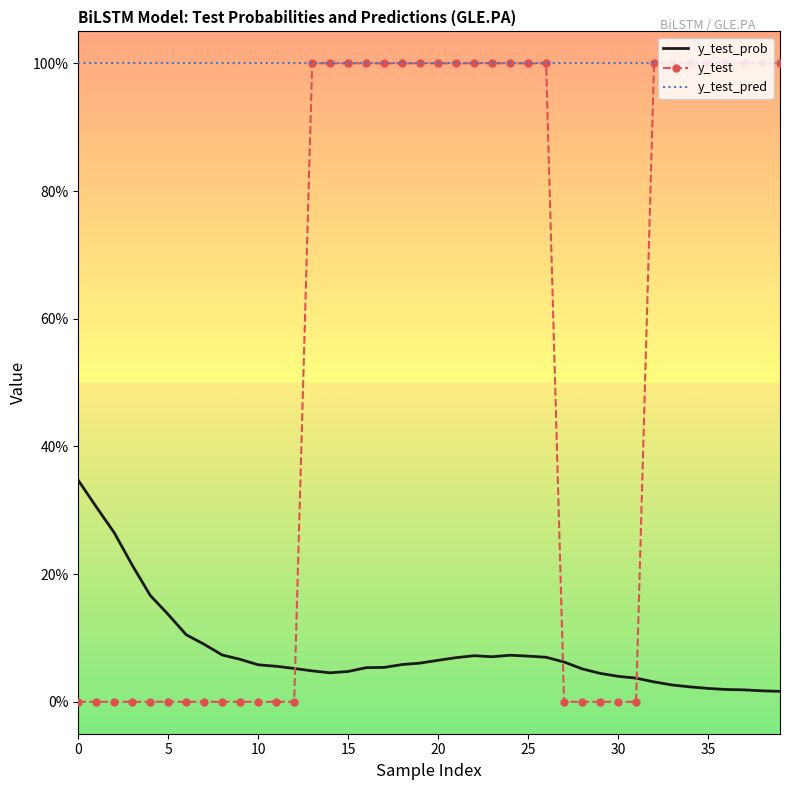

True or false: y_test_prob has more than 1 interior local peaks.

True